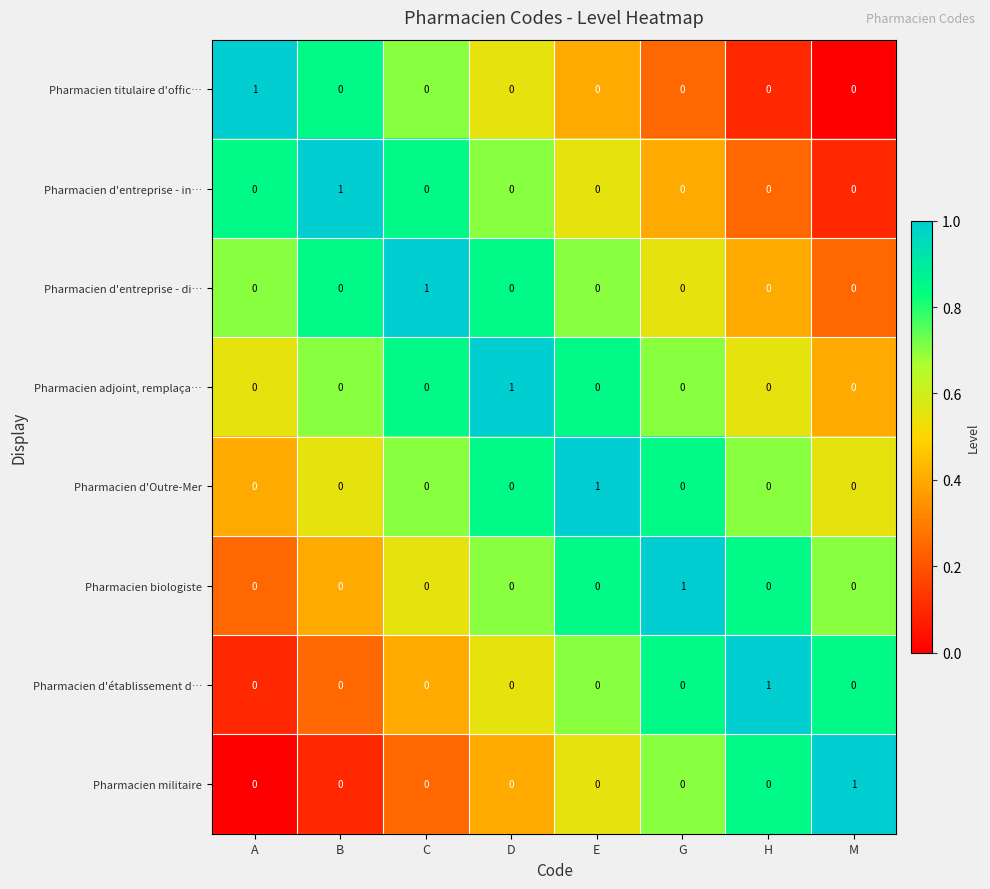

What is the total value across all series at B?

1